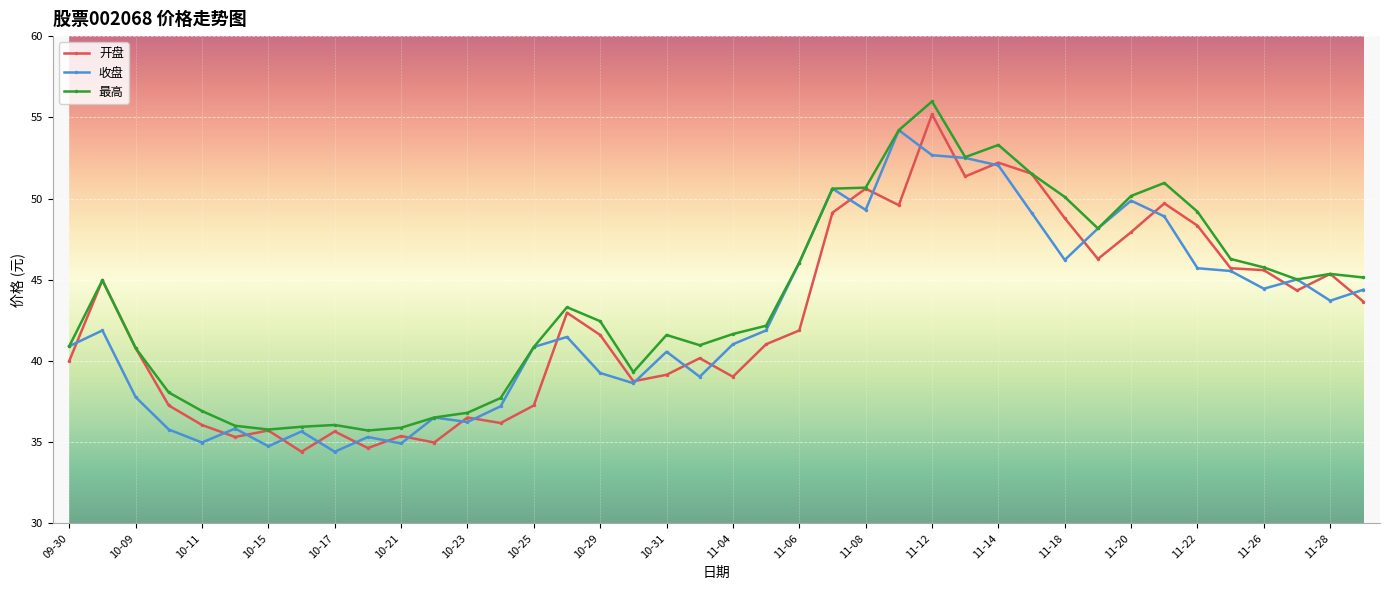

What is the greatest value displayed?

56.0